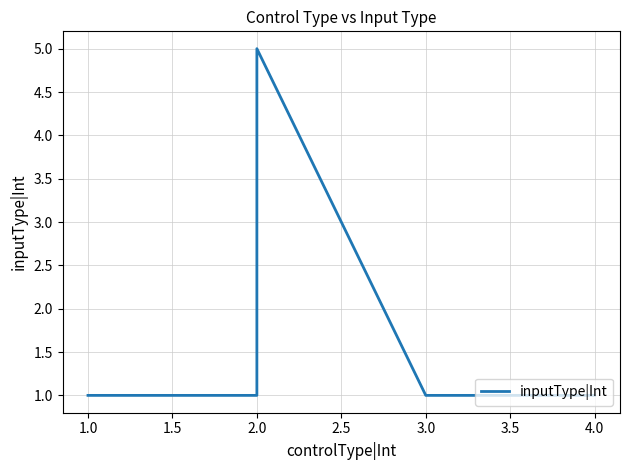

What is the minimum value shown in the chart?

1